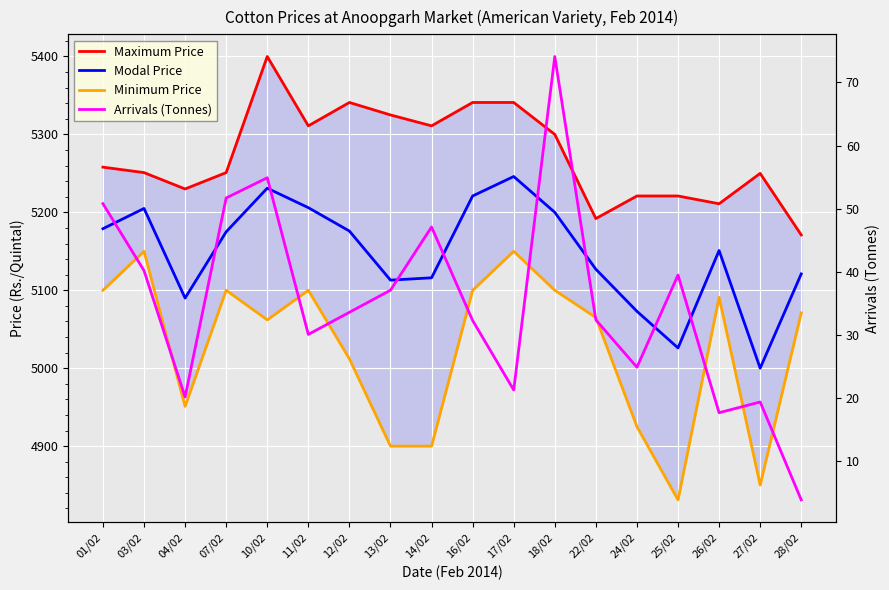

At which label is Minimum Price closest to 4990?

12/02